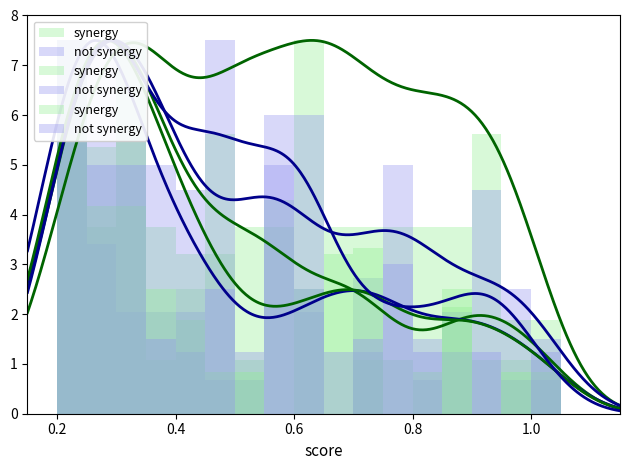

What is the label of the 19th bar from the right?

0.2